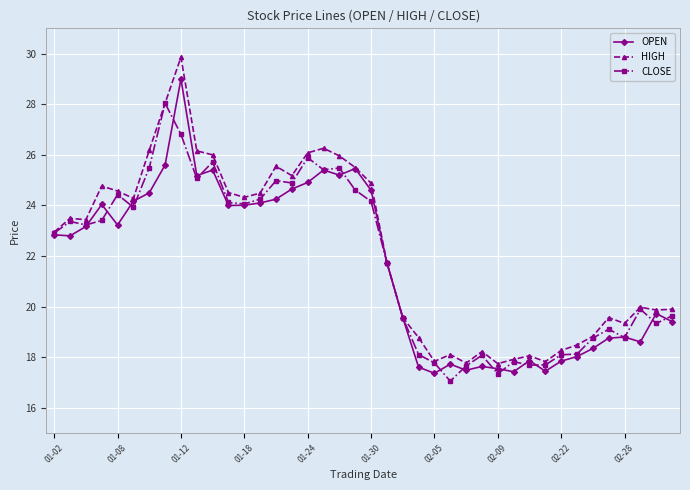

What is the maximum value shown in the chart?

29.9